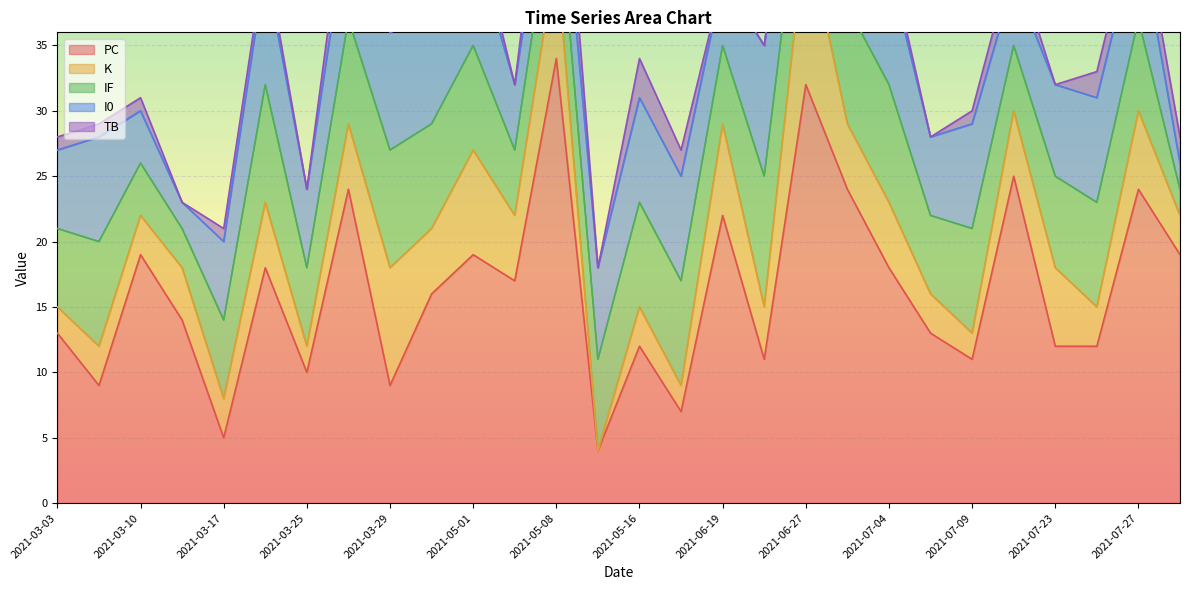

What is the total value across all series at 2021-07-16?

42